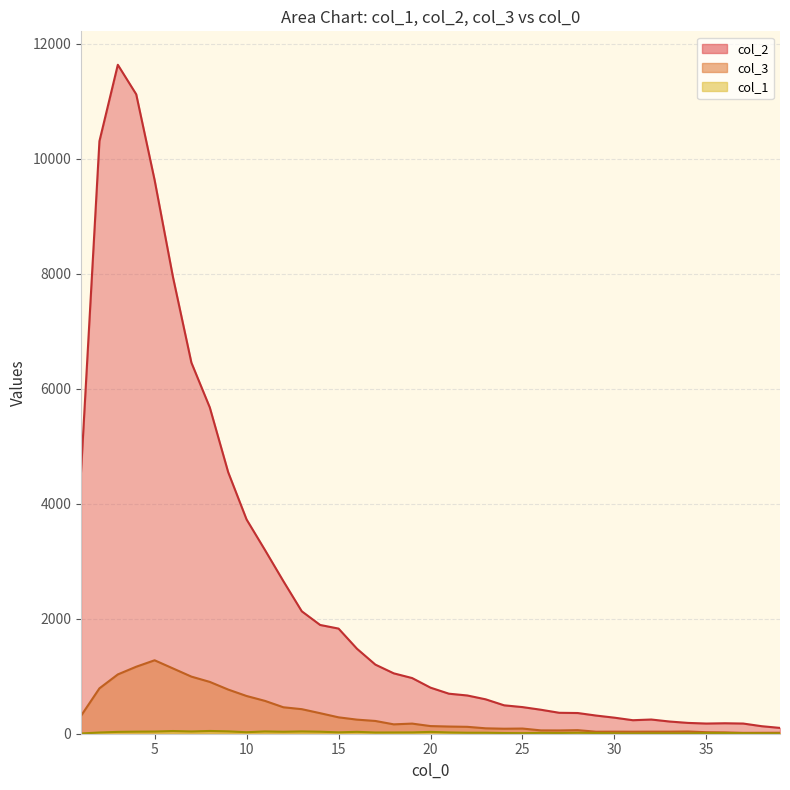

Which series has the largest total across all categories?

col_2